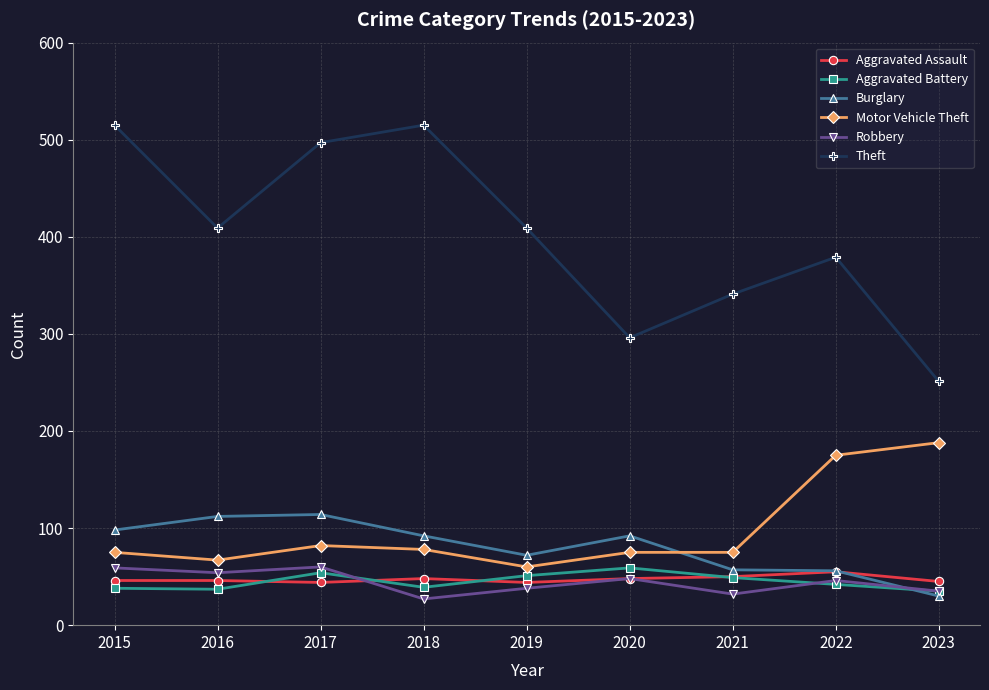

What is the sum of all Robbery values?

399